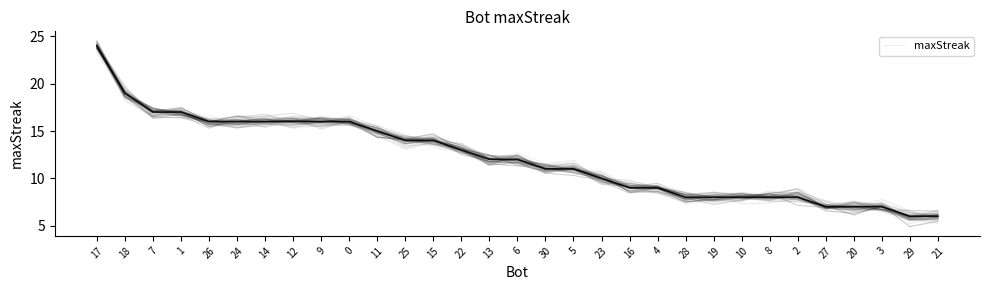

What is the minimum value shown in the chart?

6.0